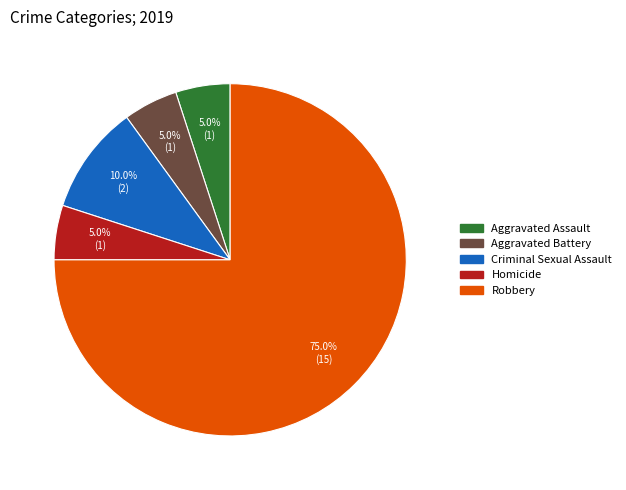

Does any single category account for the majority?

Yes